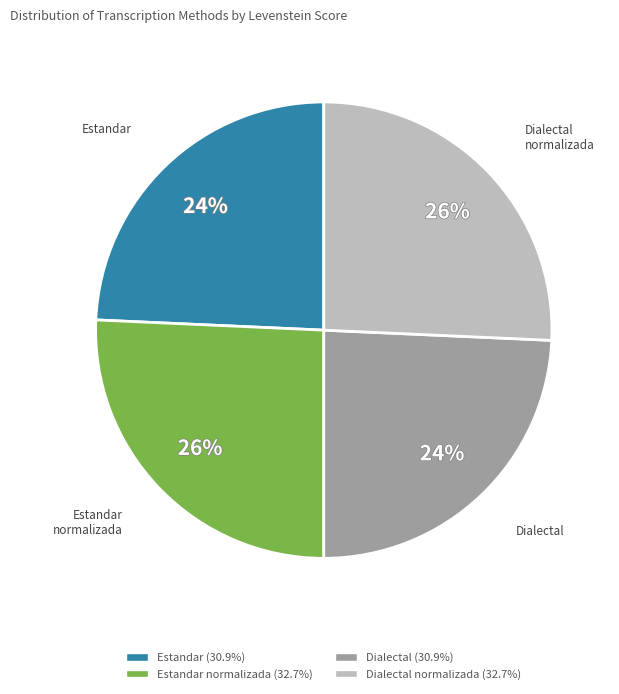

Does any single category account for the majority?

No